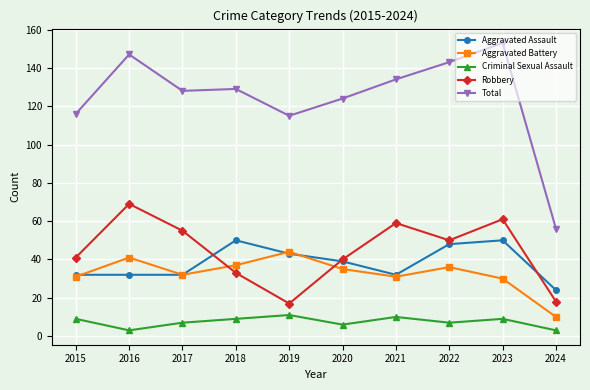

What is the sum of all Criminal Sexual Assault values?

74